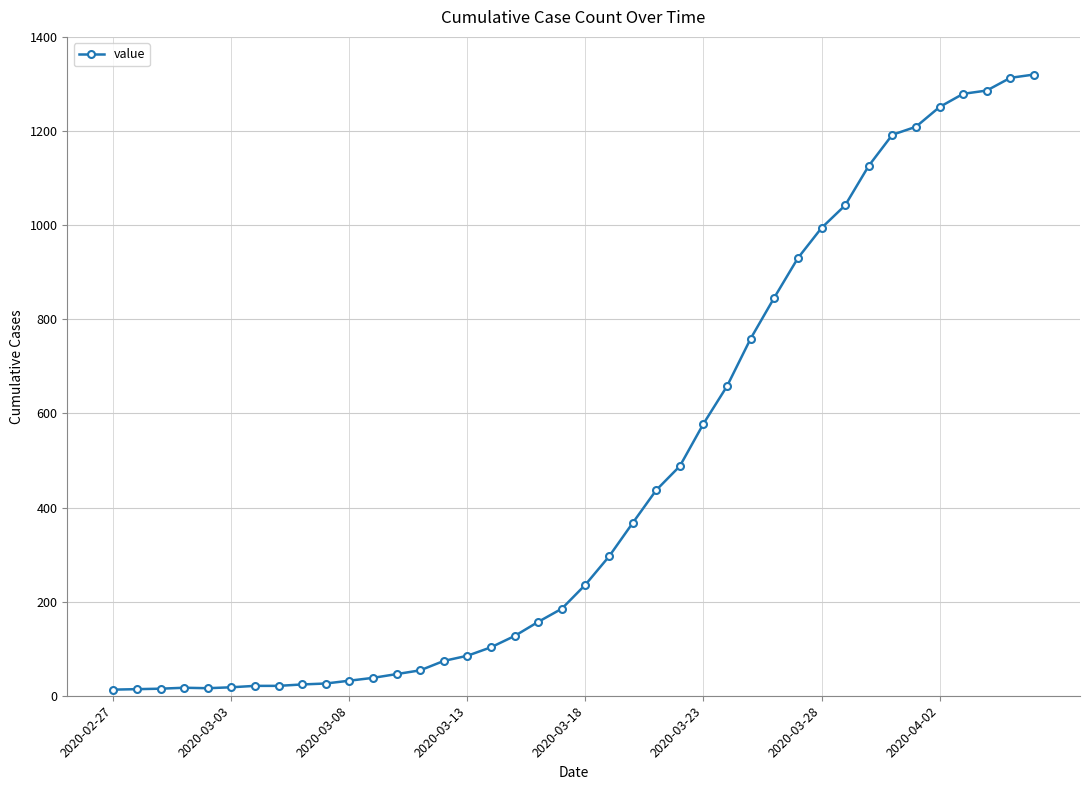

What is the difference between the second highest and minimum values?

1300